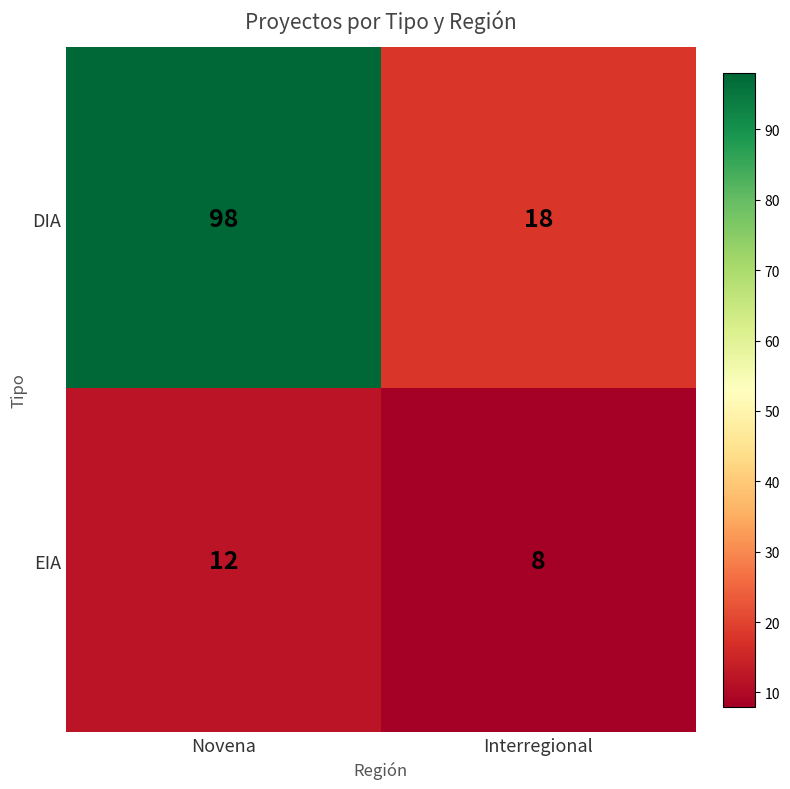

What is the sum of the EIA values at Novena and Interregional?

20